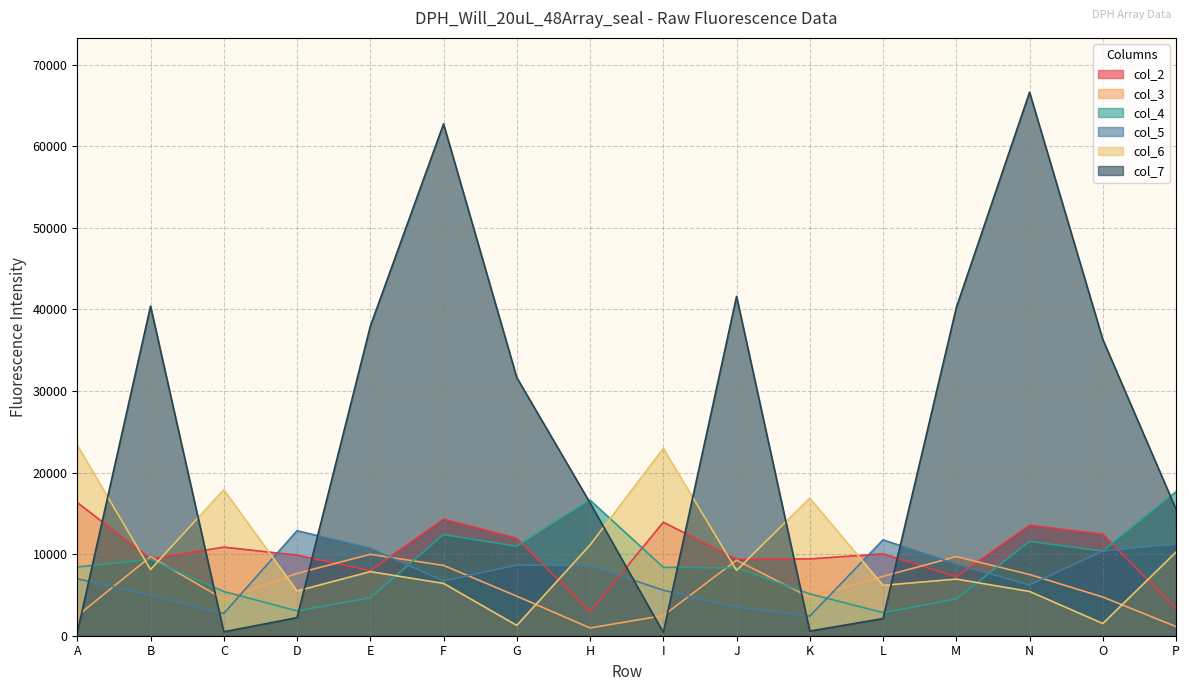

What is the spread (max minus min) of values at B?

35412